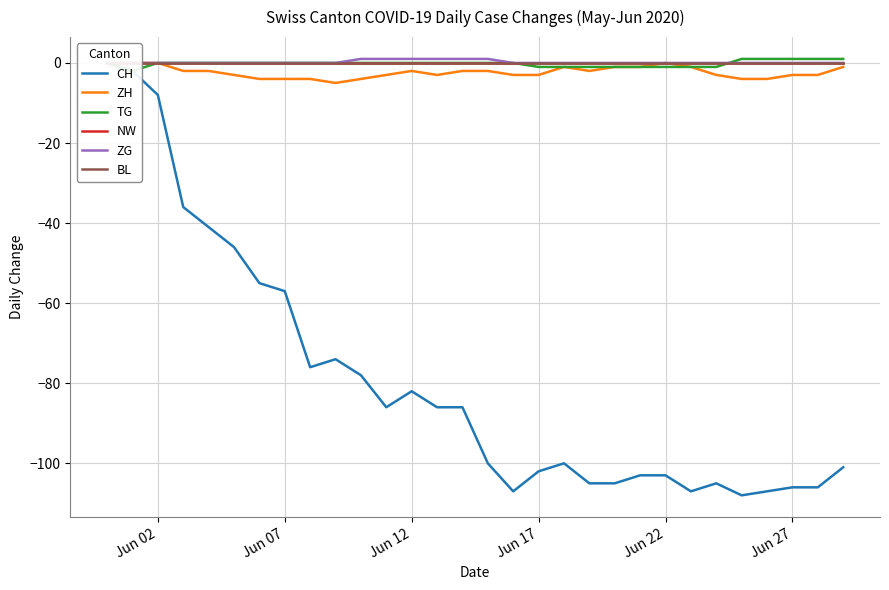

What are all the series names shown in the legend?

CH, ZH, TG, NW, ZG, BL